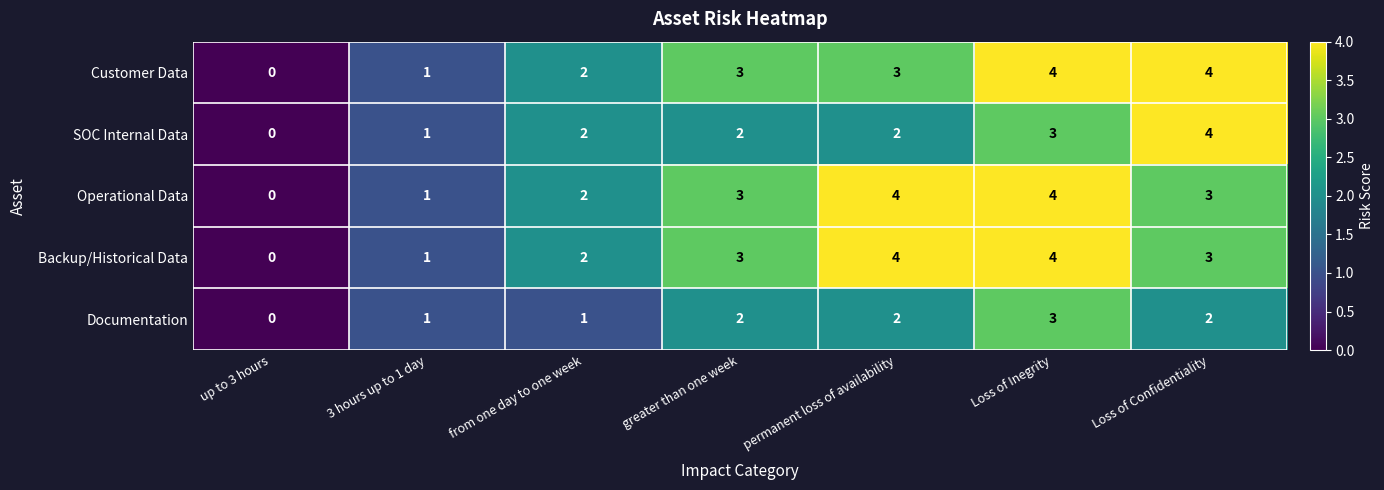

Between greater than one week and Loss of Confidentiality, which series saw the biggest shift?

SOC Internal Data